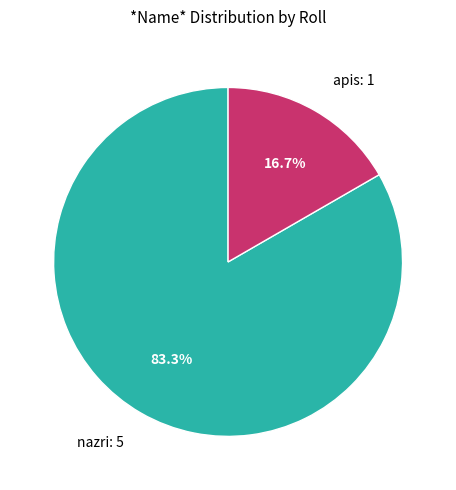

How many slices are in this pie chart?

2